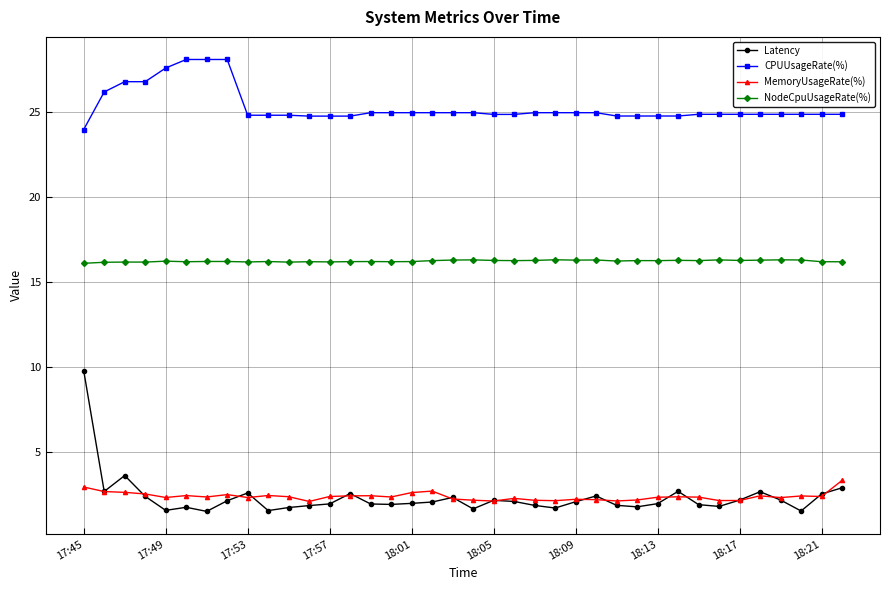

Which series has the largest total across all categories?

CPUUsageRate(%)